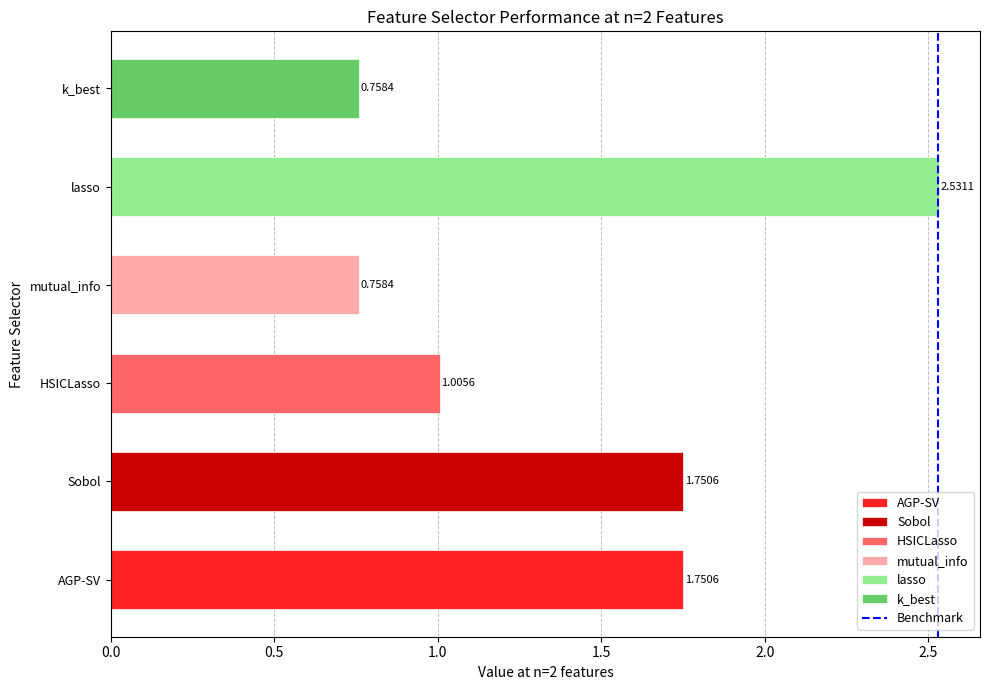

What is the sum of all values?

8.6